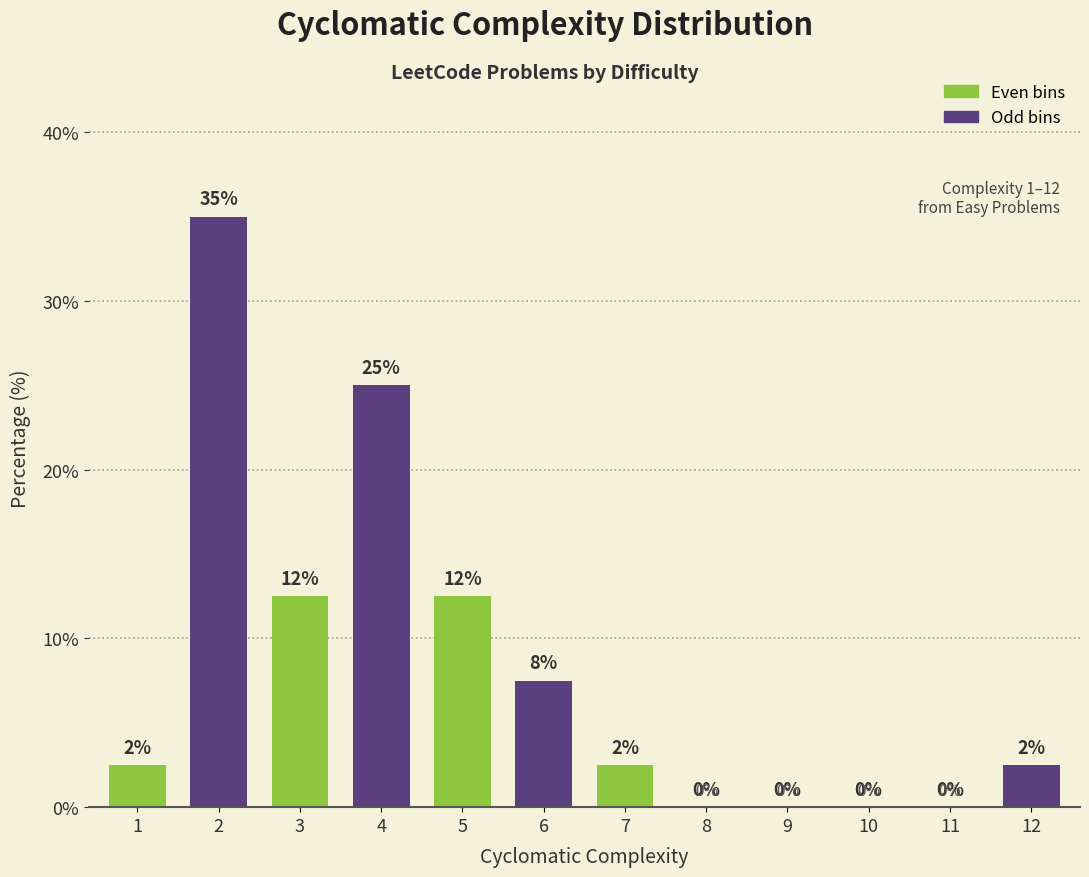

The value at 11 is 0.0. True or false?

True